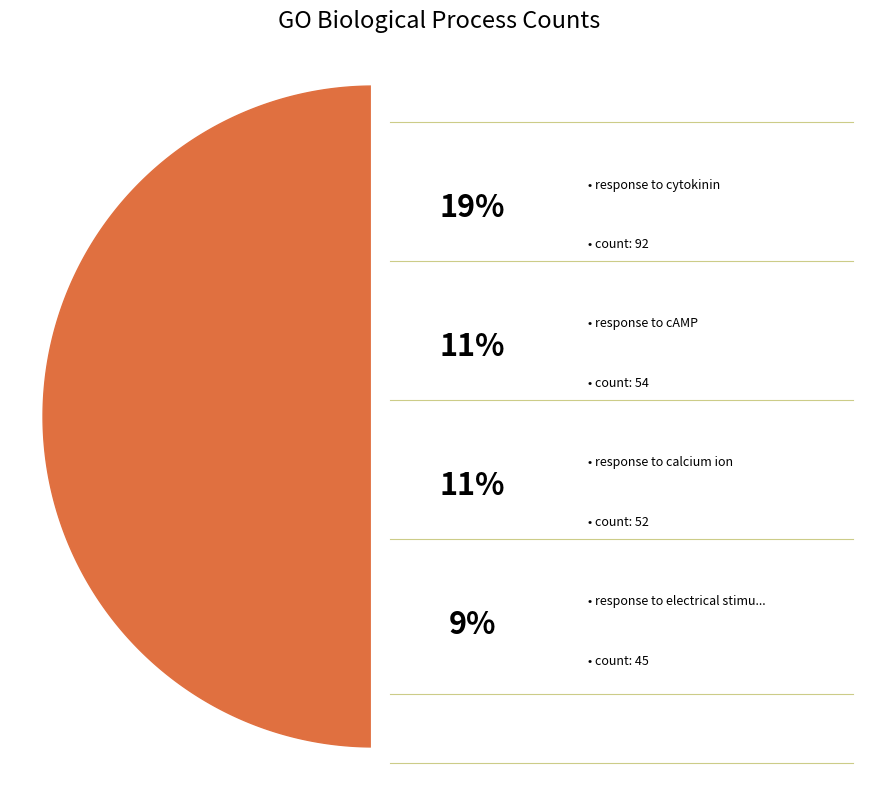

Between Fc receptor signaling pathway and protein maturation, which is larger?

Fc receptor signaling pathway